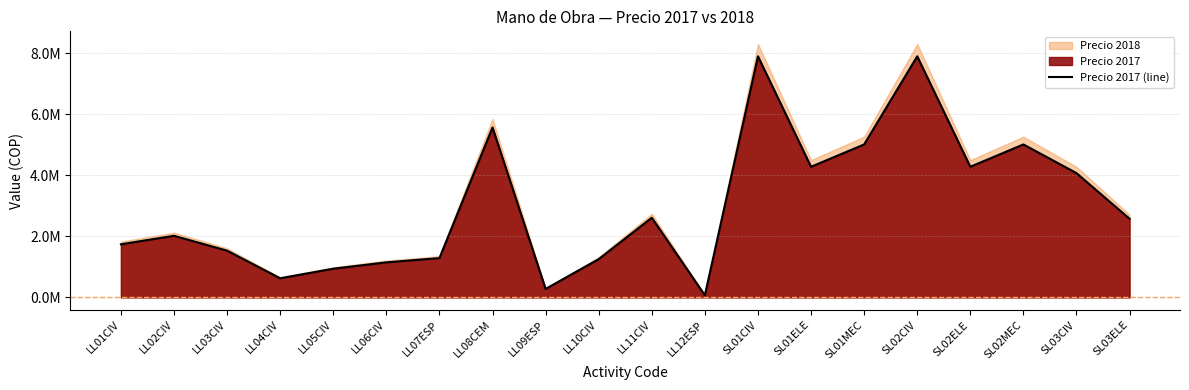

Where is the data nearest to the value 3987112?

SL03CIV